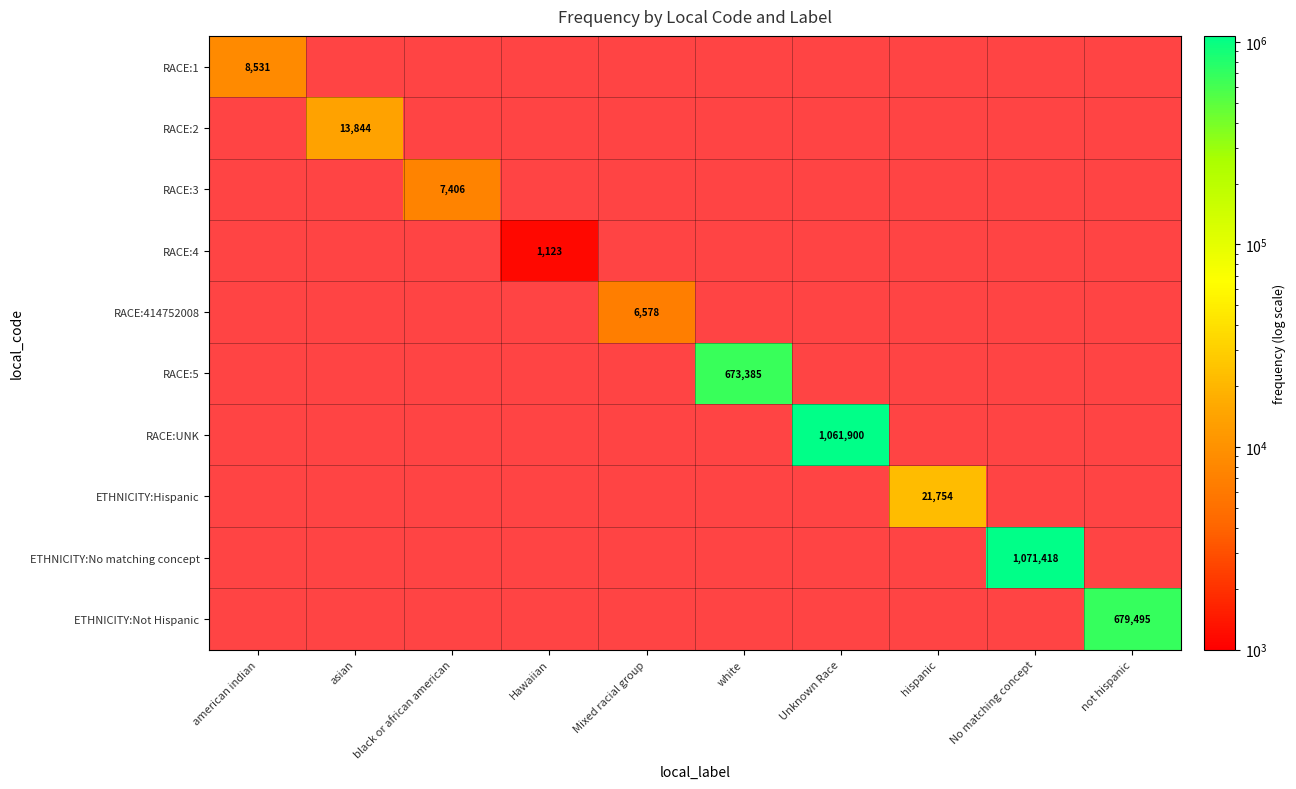

How many positive values does the RACE:3 series have?

1